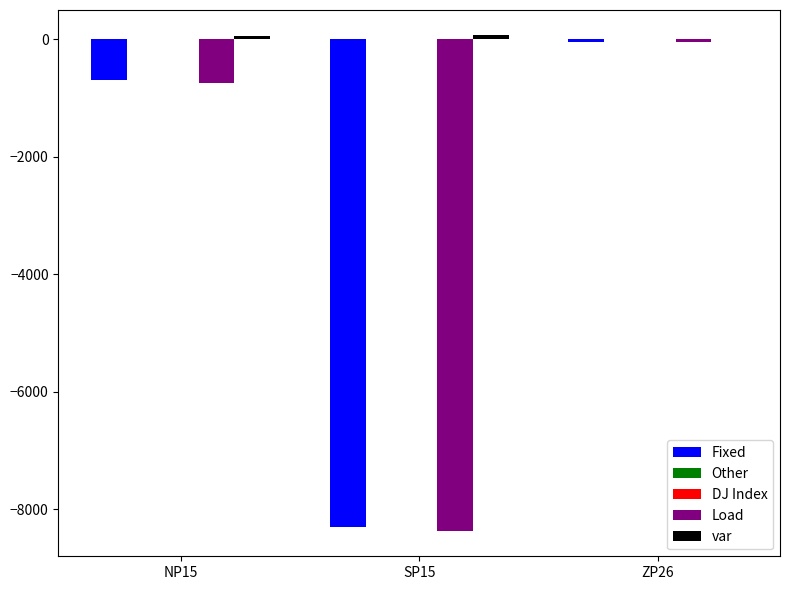

What is the sum of all Load values?

-9178.8